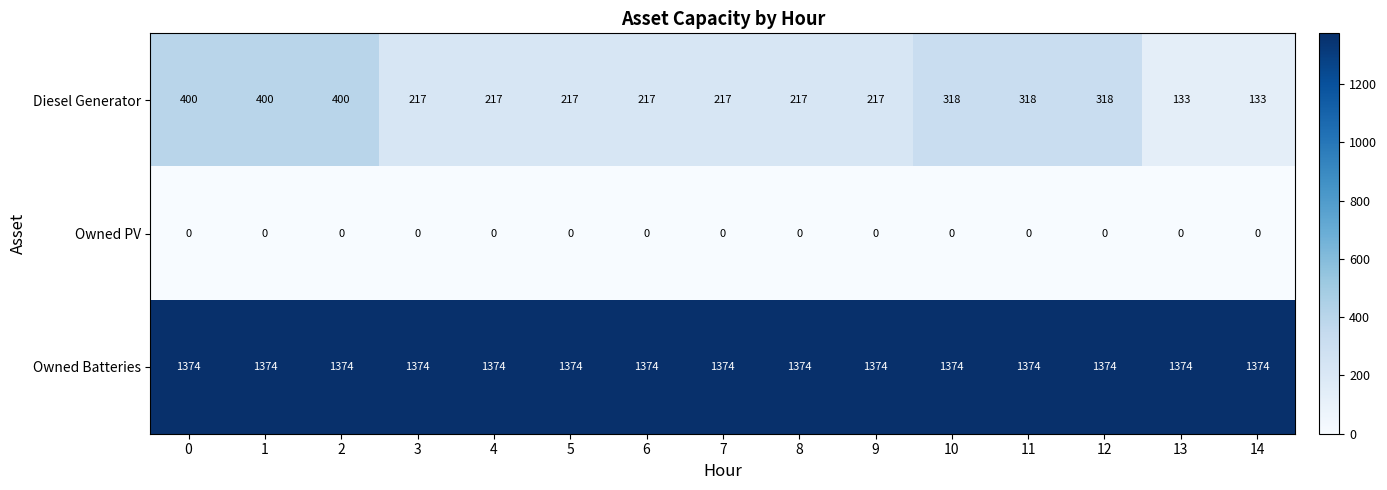

At how many categories does at least one series exceed 675?

15